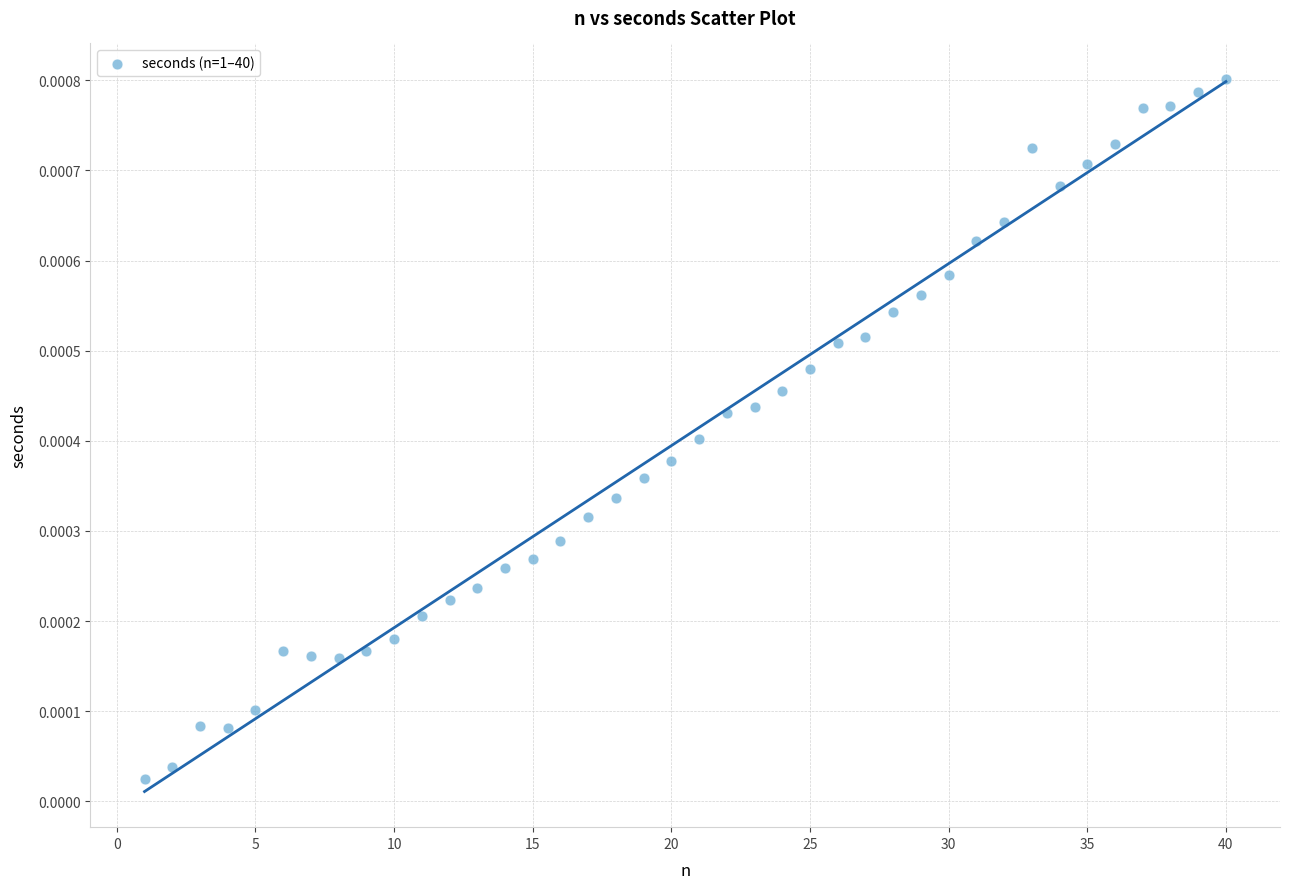

What is the range of X values (max minus min)?

39.0